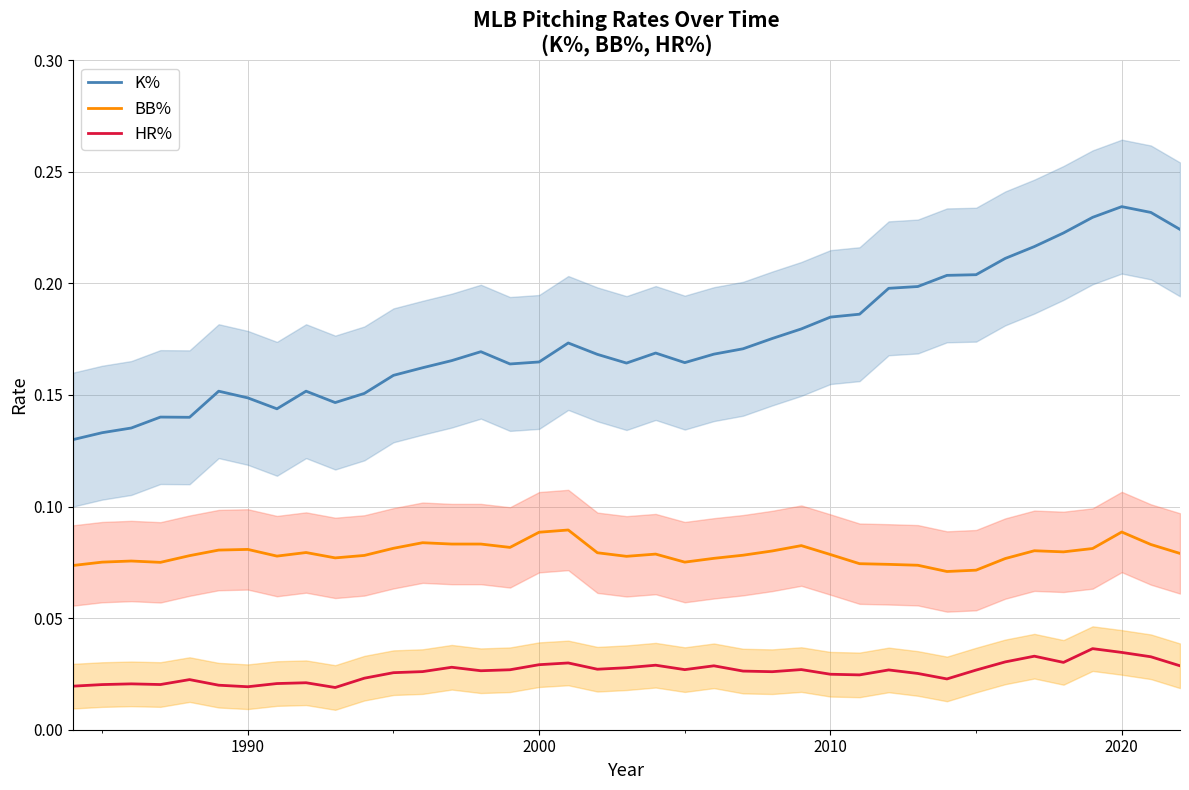

True or false: HR% and BB% cross at least once.

False